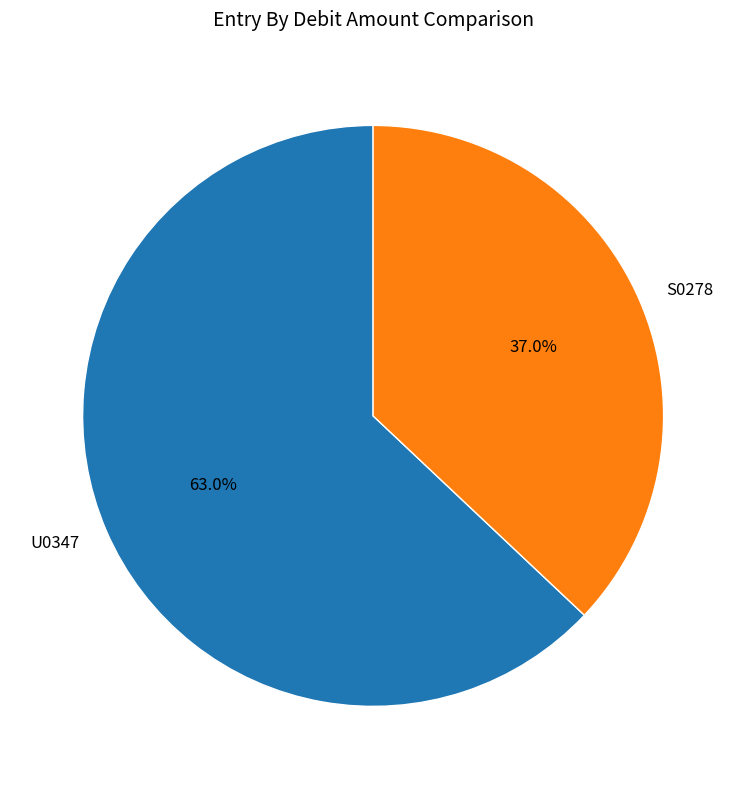

Which slice represents more than half of the pie?

U0347